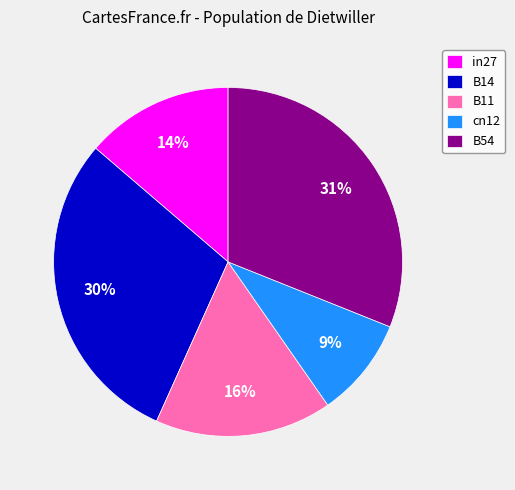

To the nearest percent, what is the average slice percentage?

20%